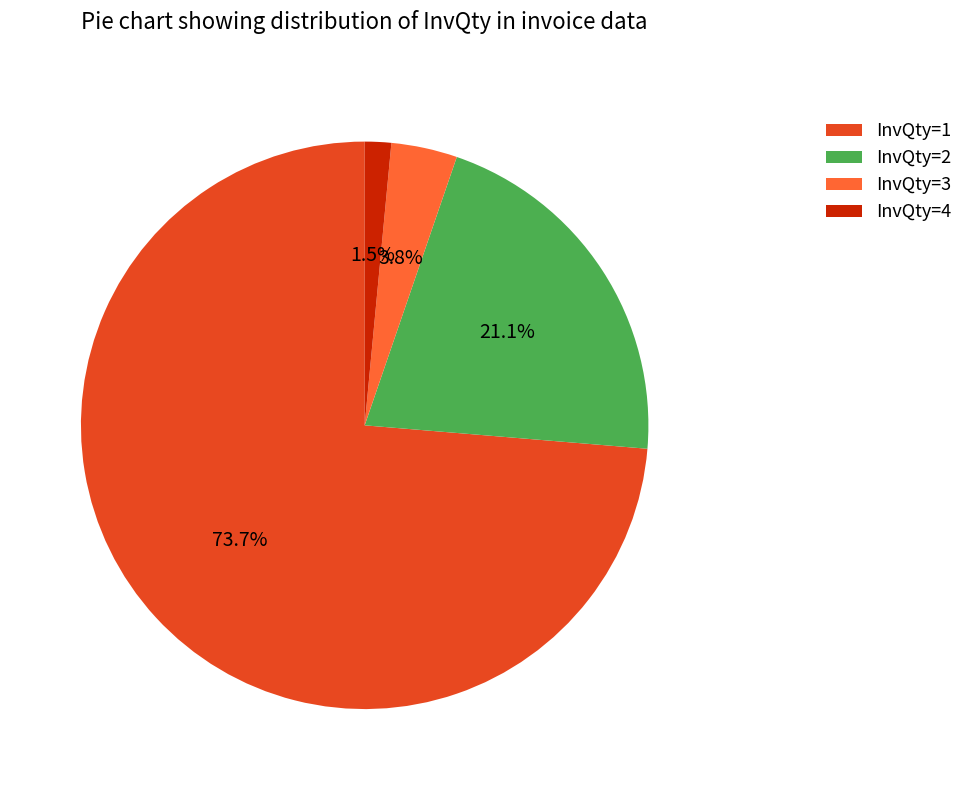

Rank the categories by value from highest to lowest.

InvQty=1, InvQty=2, InvQty=3, InvQty=4